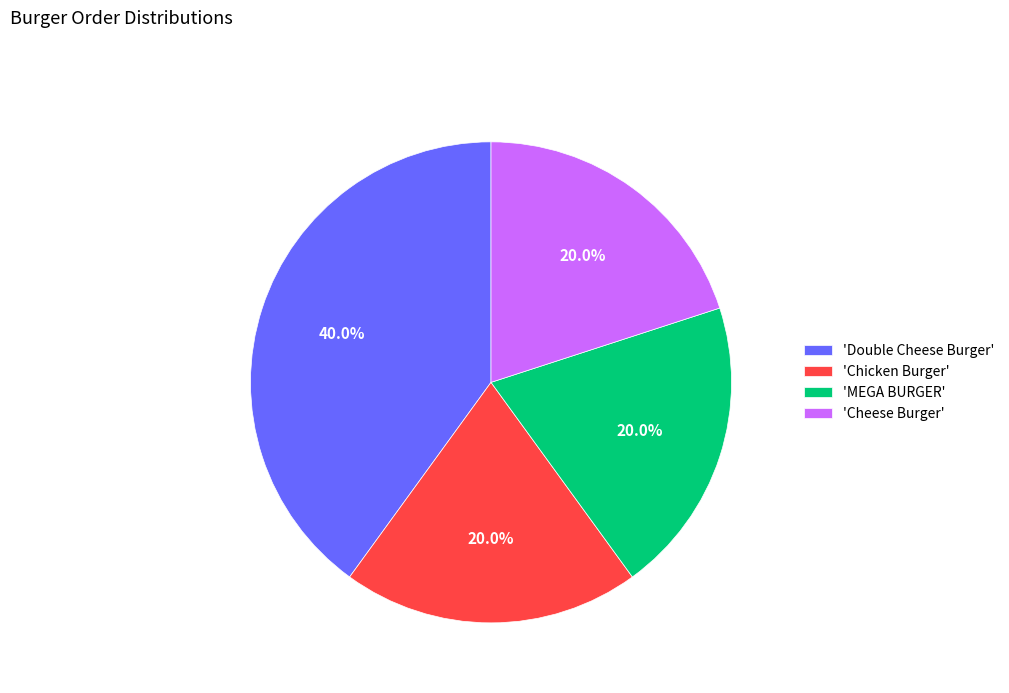

Does any single category account for the majority?

No